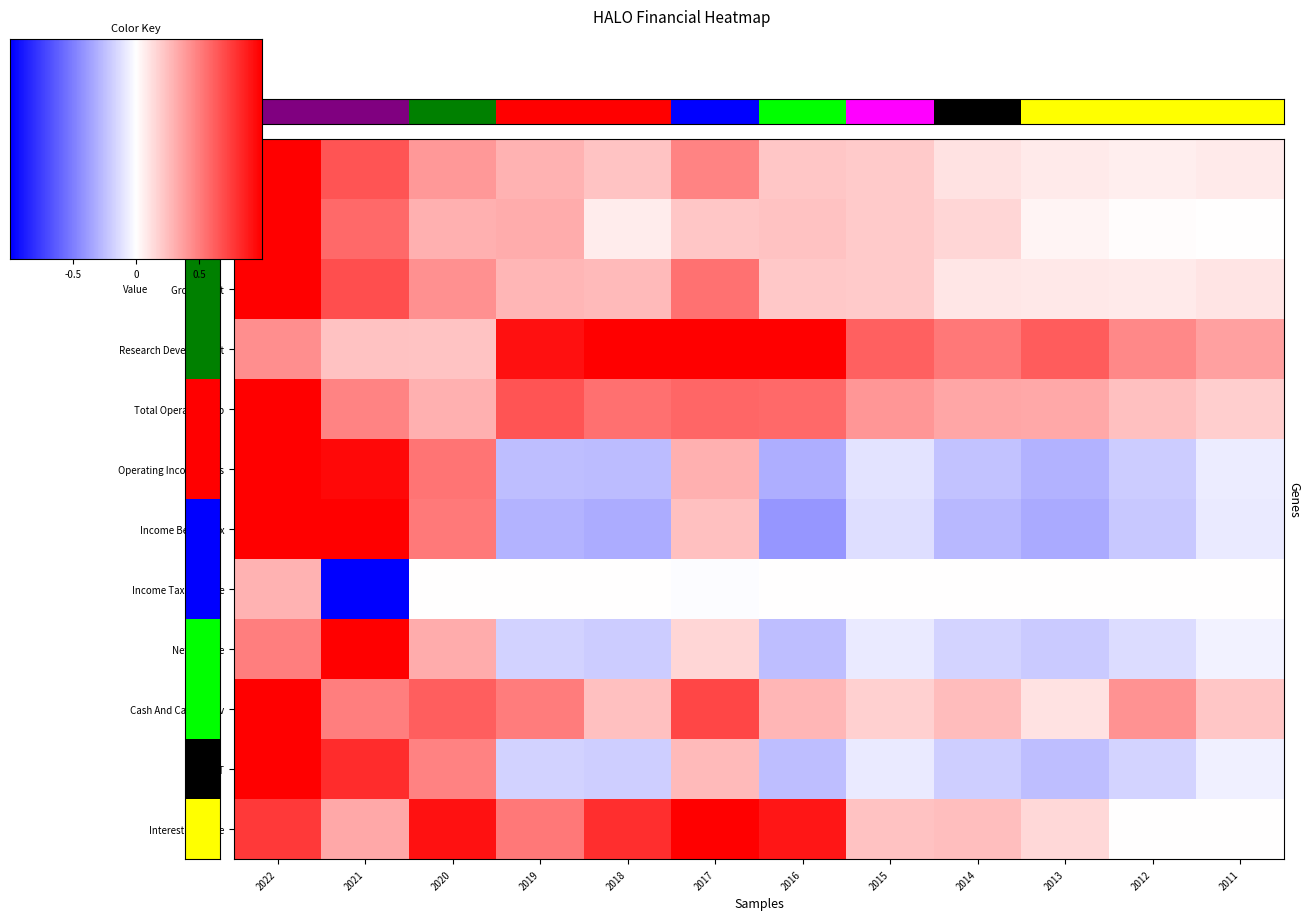

List the labels in order of Operating Income/Loss value, largest first.

2022, 2021, 2020, 2017, 2011, 2015, 2012, 2014, 2019, 2018, 2013, 2016